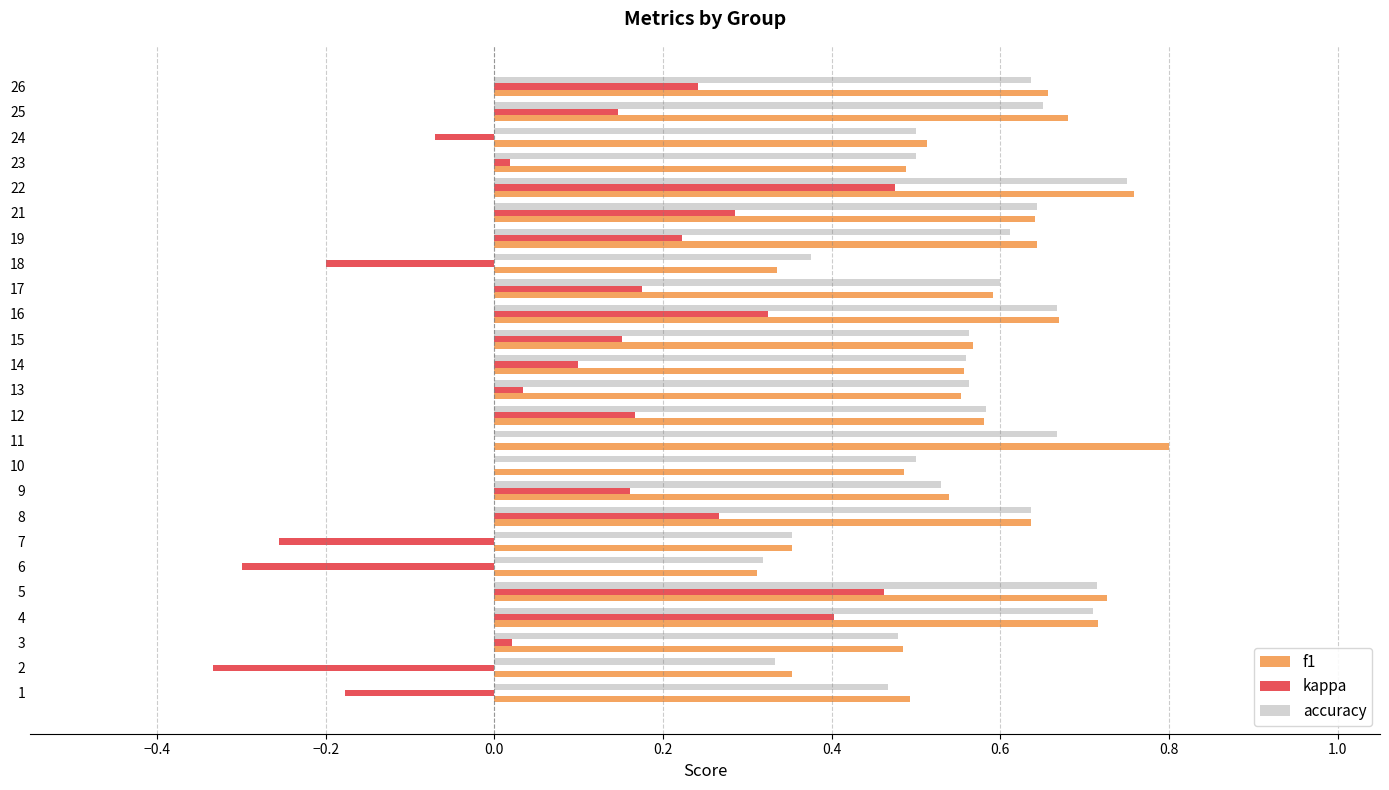

Which series changed the most between 5 and 10?

kappa